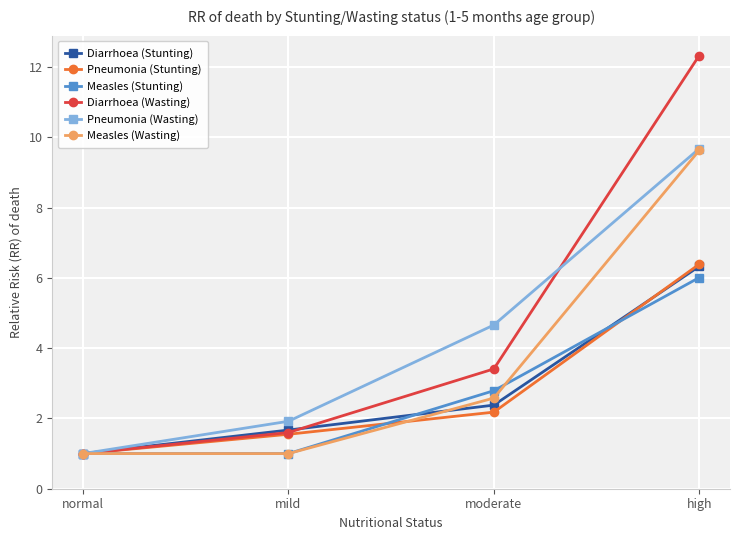

At which label does Diarrhoea (Wasting) reach its peak?

high